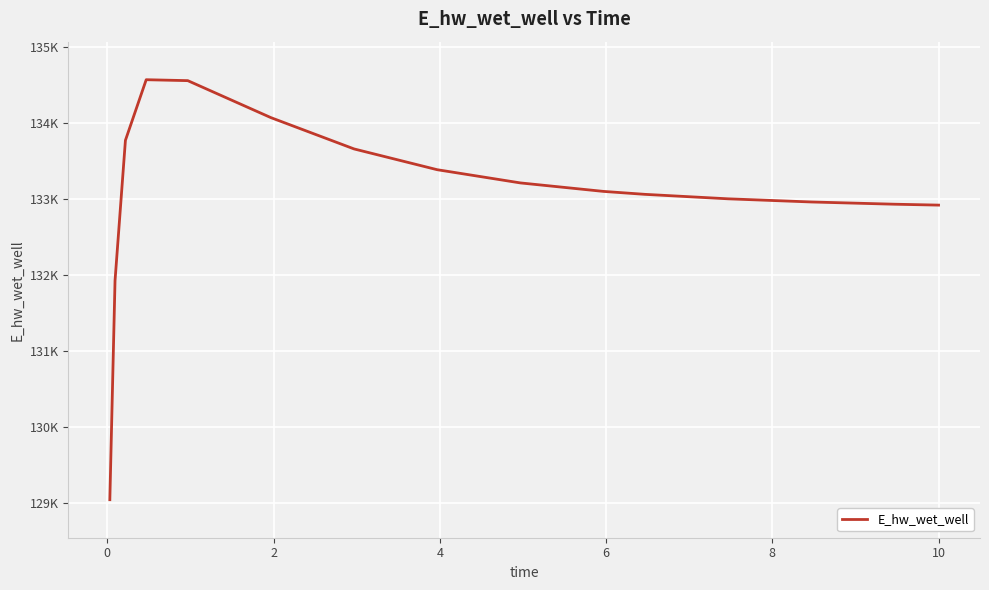

Does the chart display data point markers on the line(s)?

No